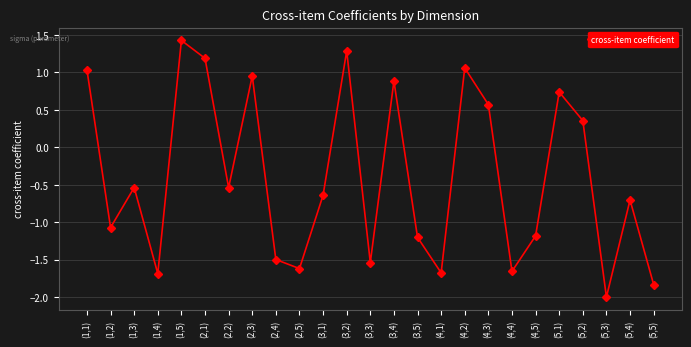

What is the value of the 25th point from the left?

-1.8